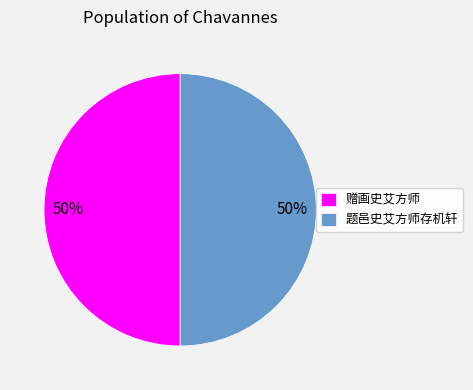

To the nearest percent, what percentage of the pie is 赠画史艾方师?

50%